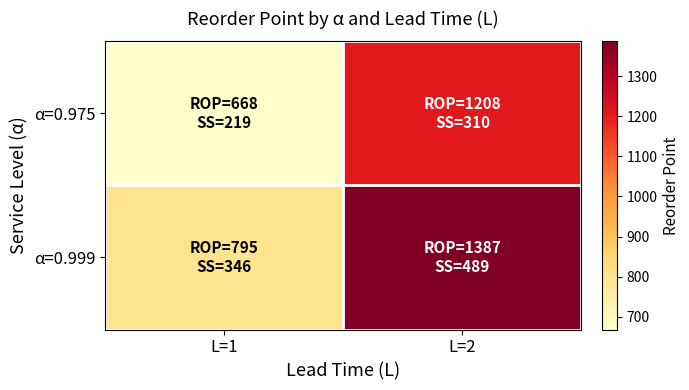

Between L=2 and L=1, which is larger?

L=2